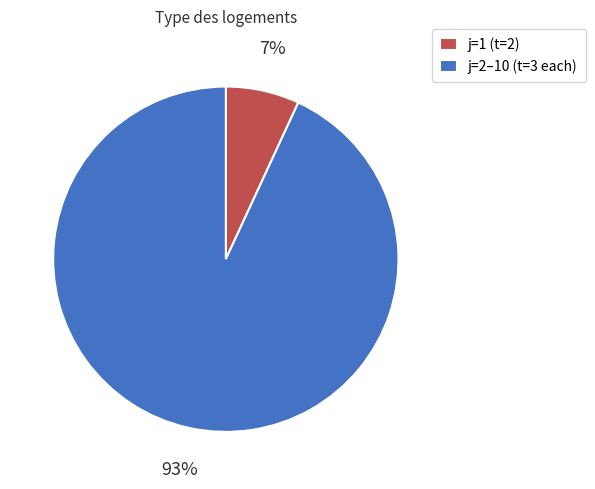

True or false: j=2–10 (t=3 each) accounts for 99% of the total.

False